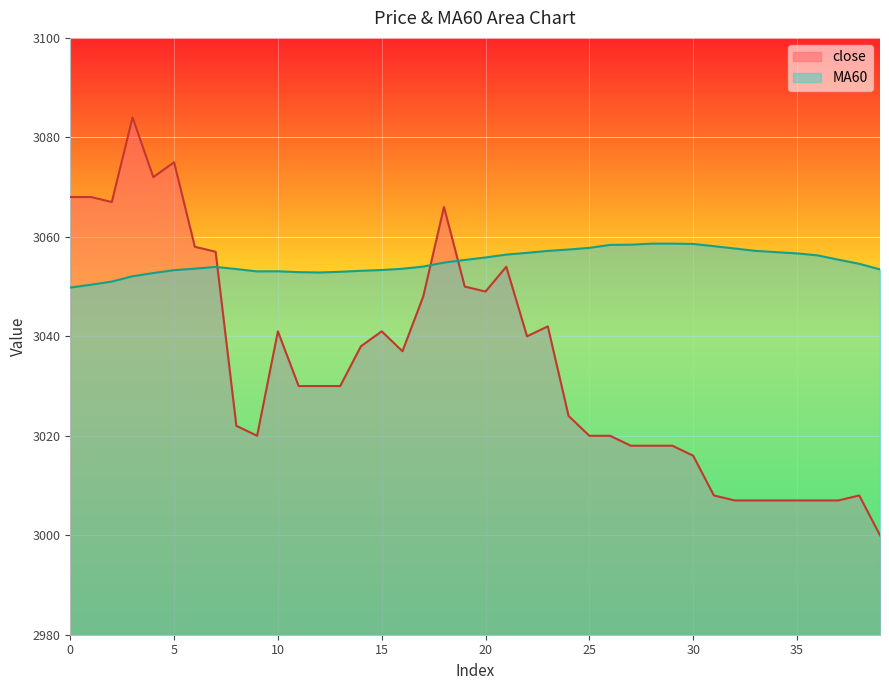

What is the total value across all series at 37?

6062.4